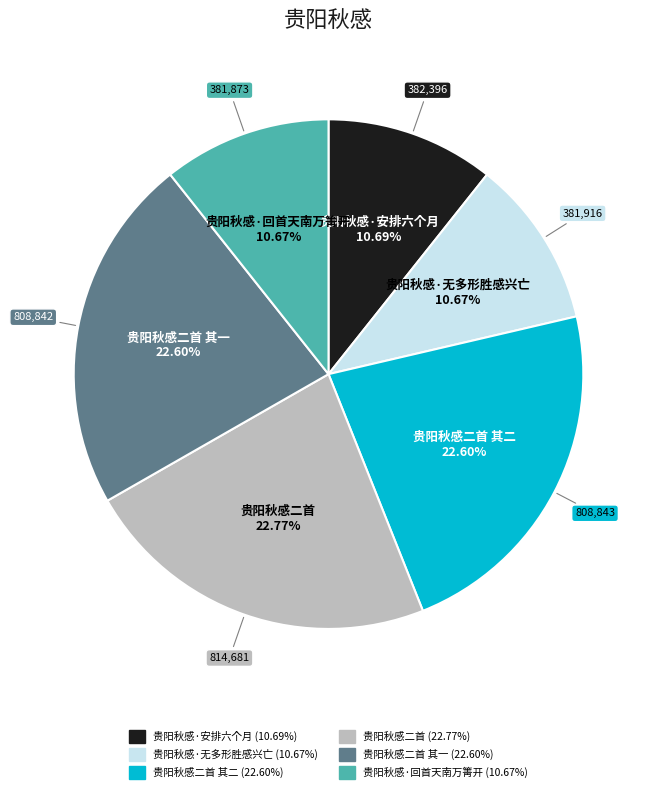

Is there a majority slice in this chart?

No